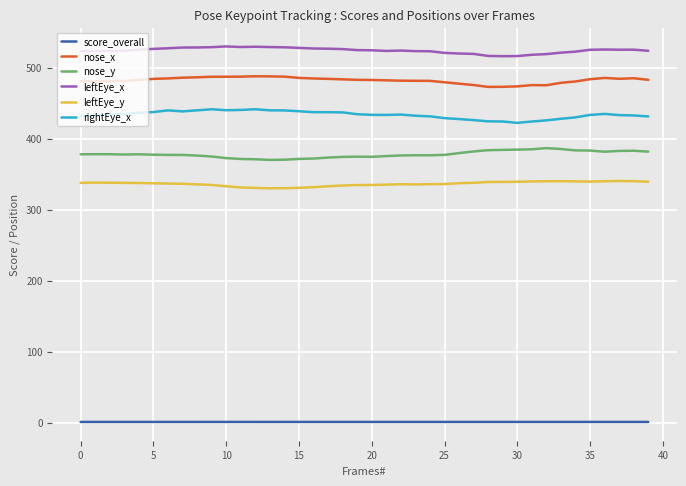

Does the chart have visible grid lines?

Yes